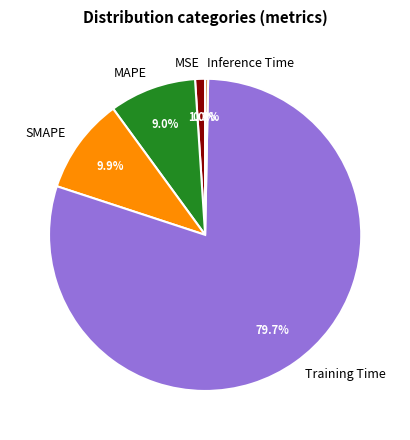

Count the number of slices in the pie.

5